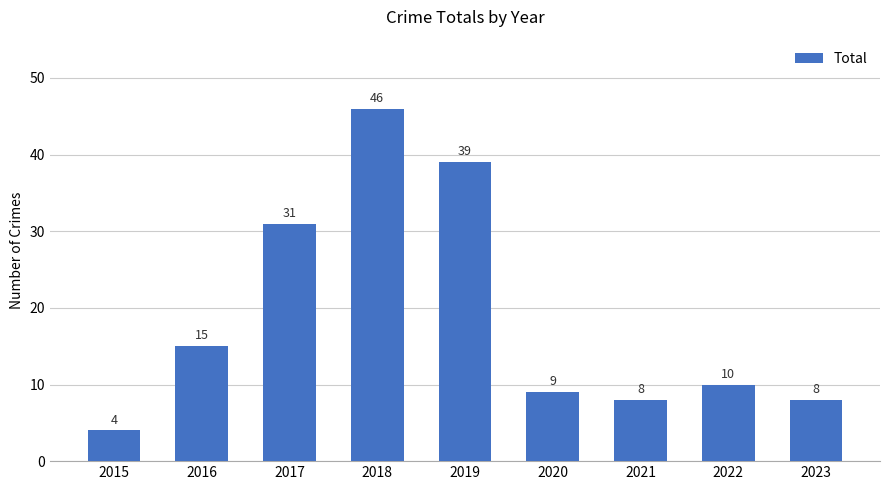

Which has a higher value, 2017 or 2022?

2017